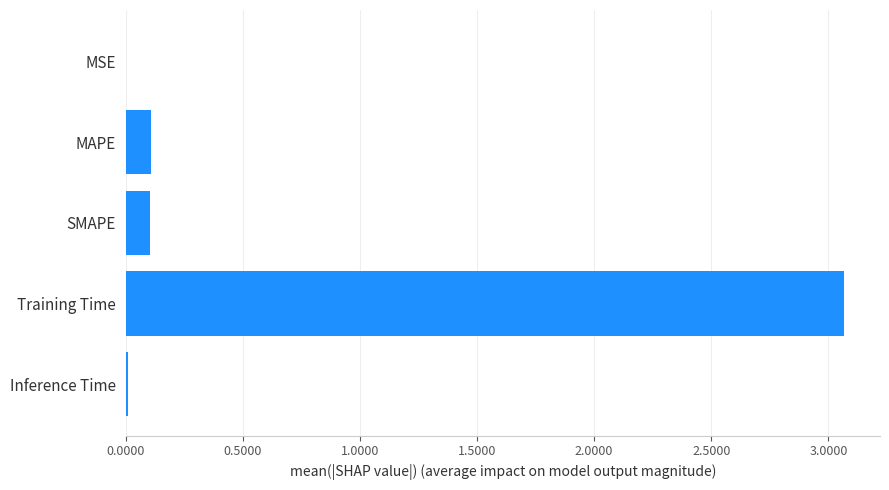

At which category does the chart reach its peak across all series?

Training Time